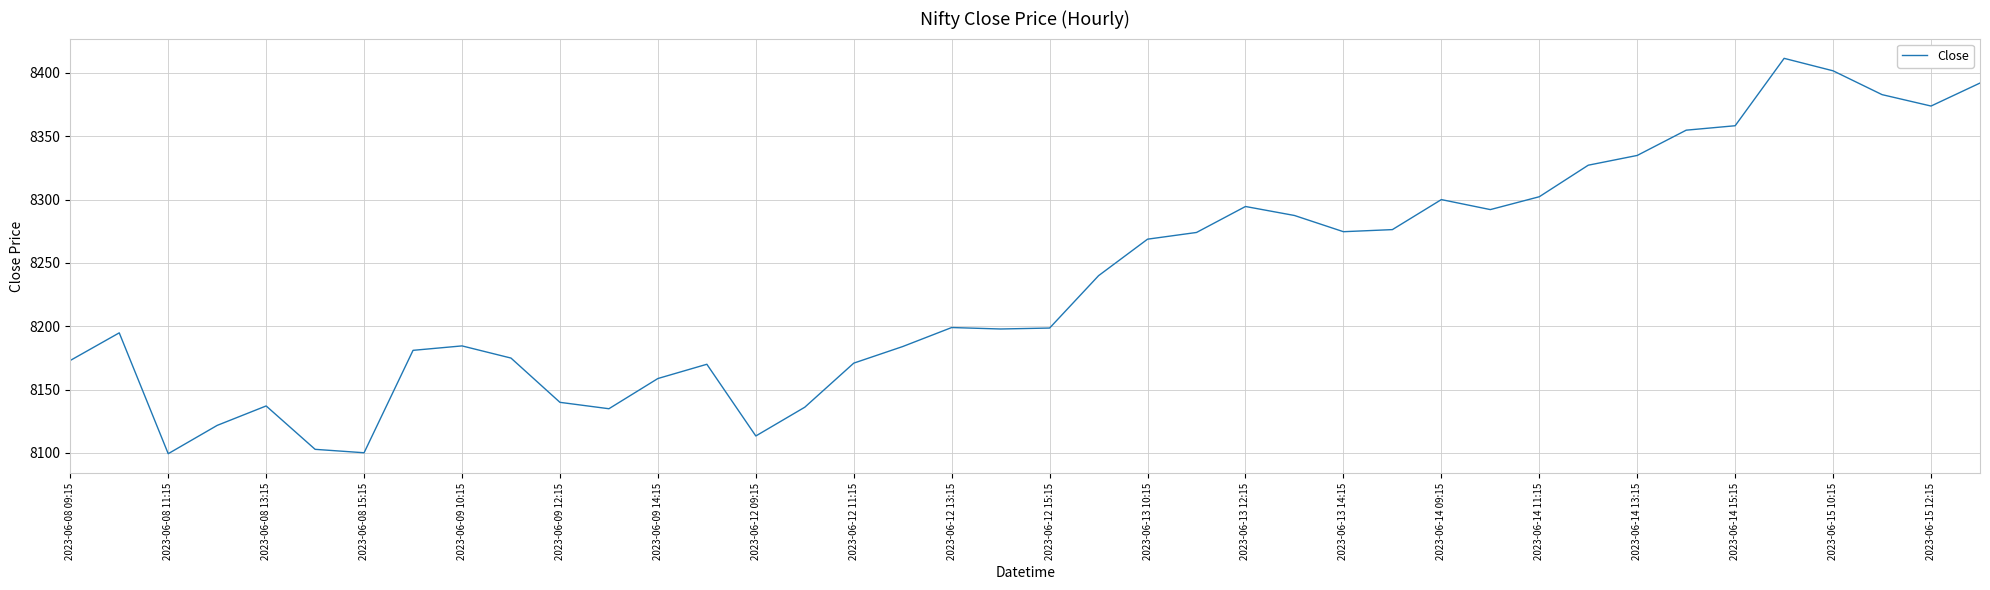

What is the greatest value displayed?

8411.5